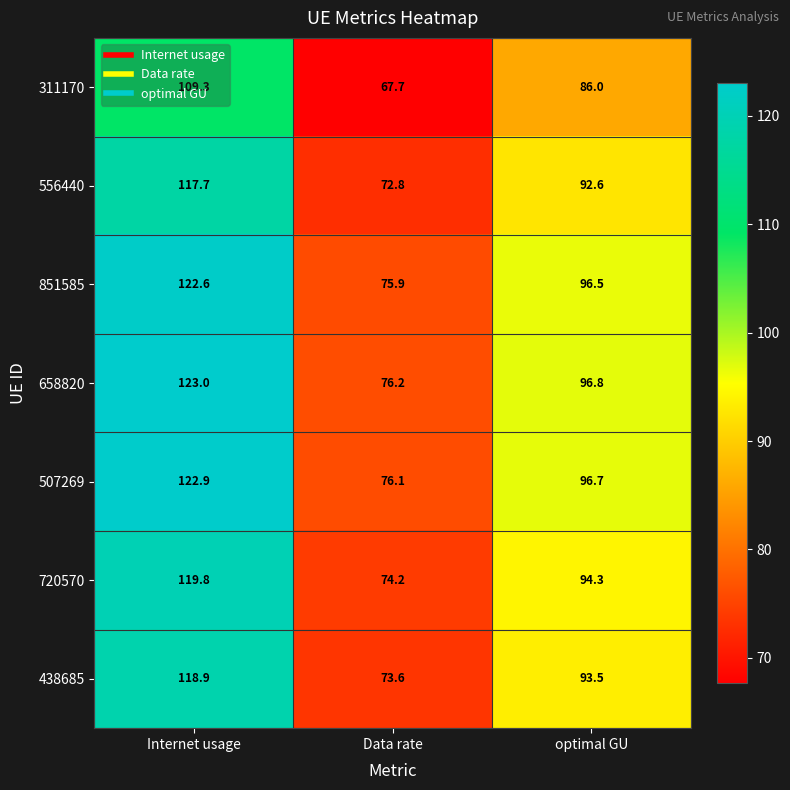

How many distinct data groups are displayed?

7